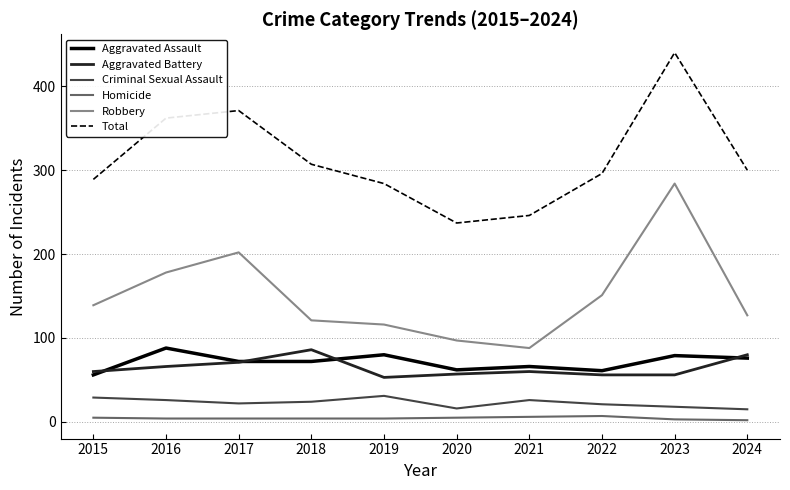

True or false: Total and Robbery intersect in this chart.

False